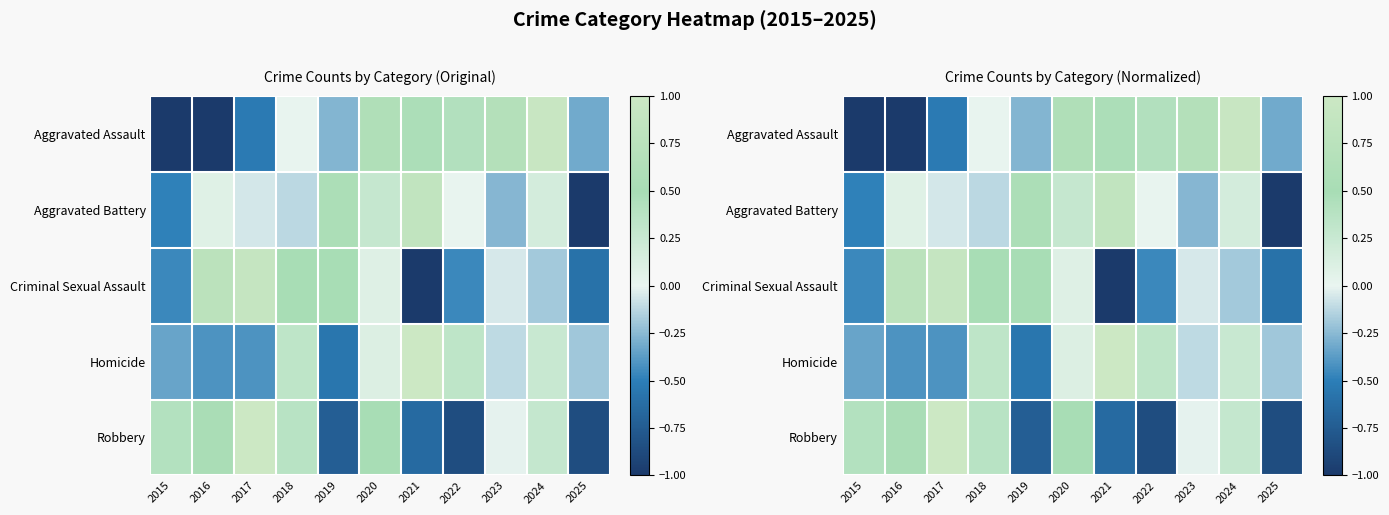

Where is Aggravated Assault nearest to the value 0?

2018